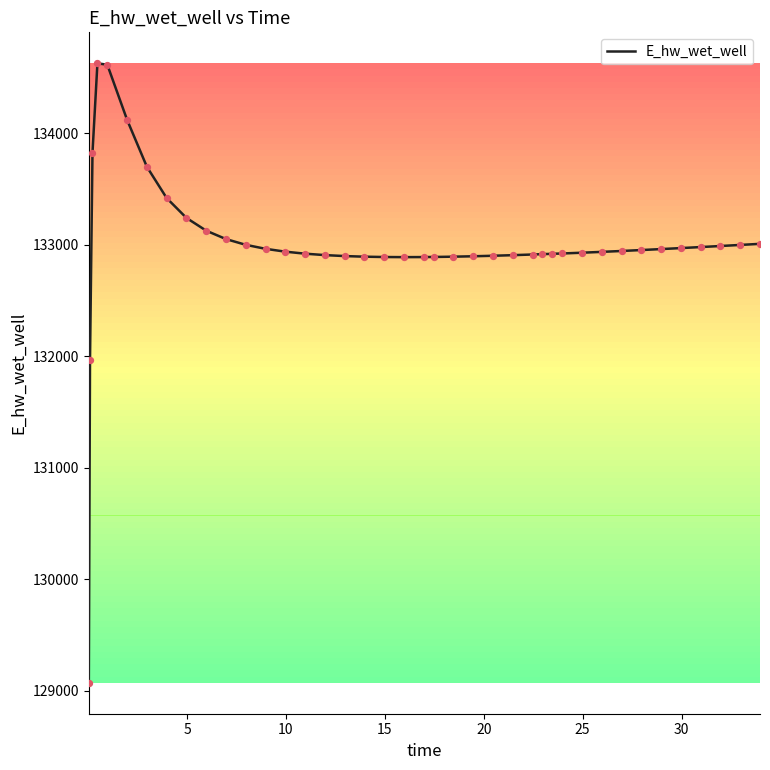

What is the greatest value displayed?

134627.9